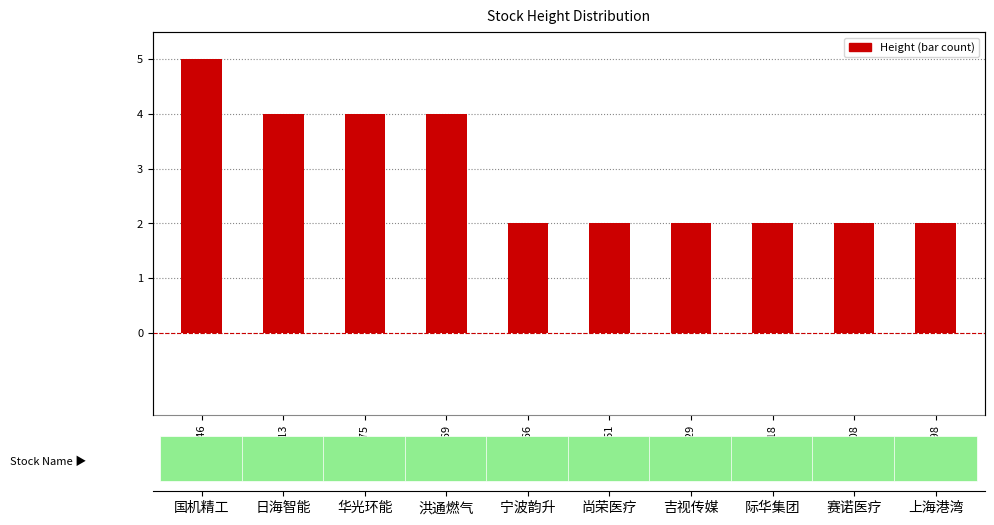

Which has a higher value, sh600475 or sh605169?

sh600475